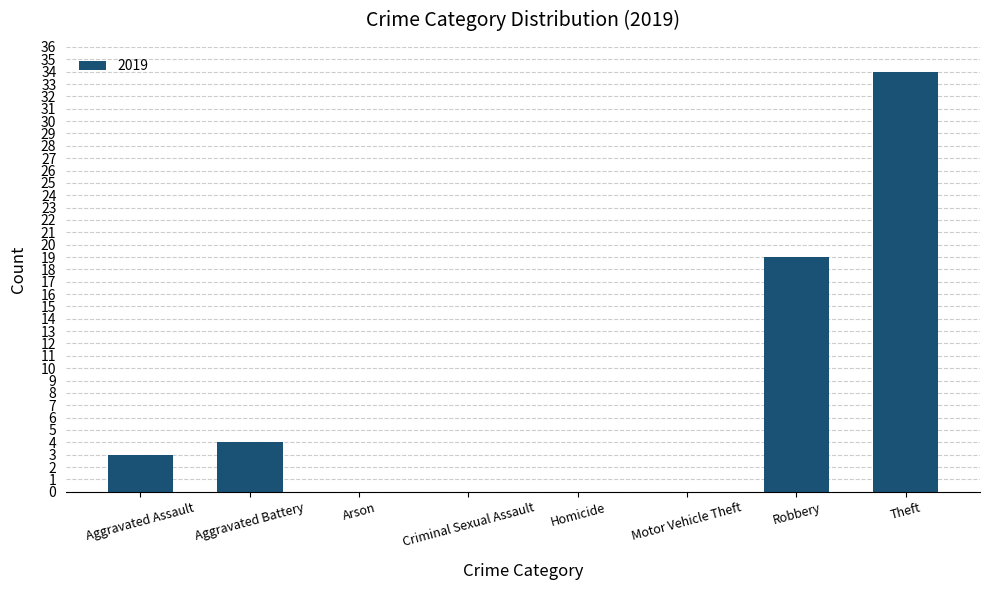

What is the change in value from Aggravated Battery to Criminal Sexual Assault?

-4